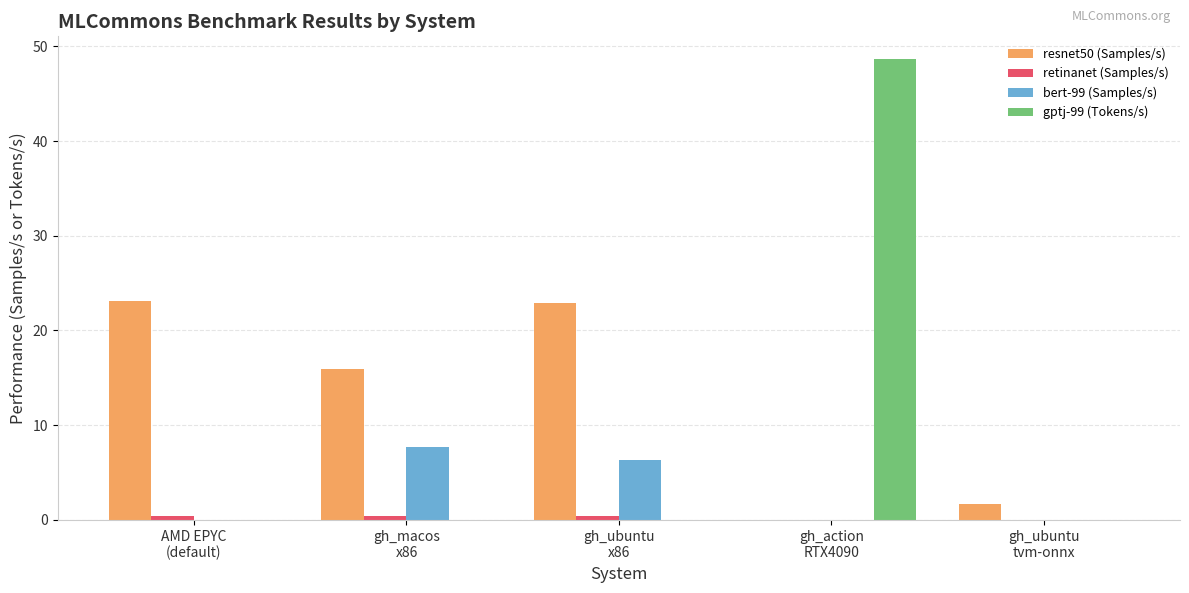

What is the sum of all gptj-99 (Tokens/s) values?

48.6